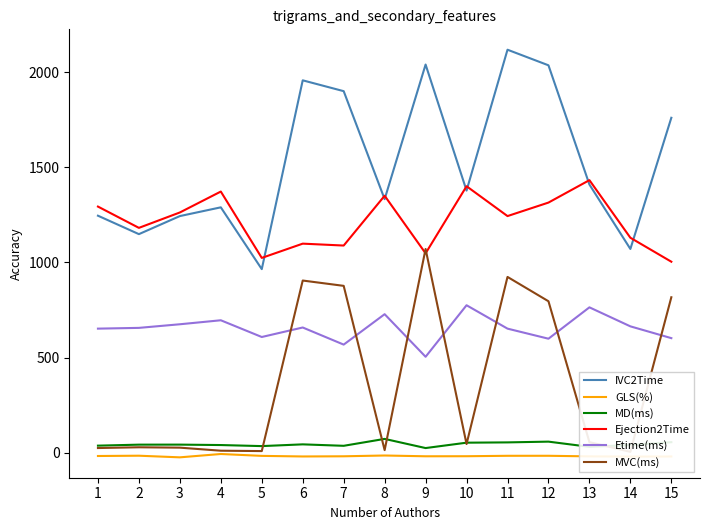

What is the sum of all MVC(ms) values?

5603.0